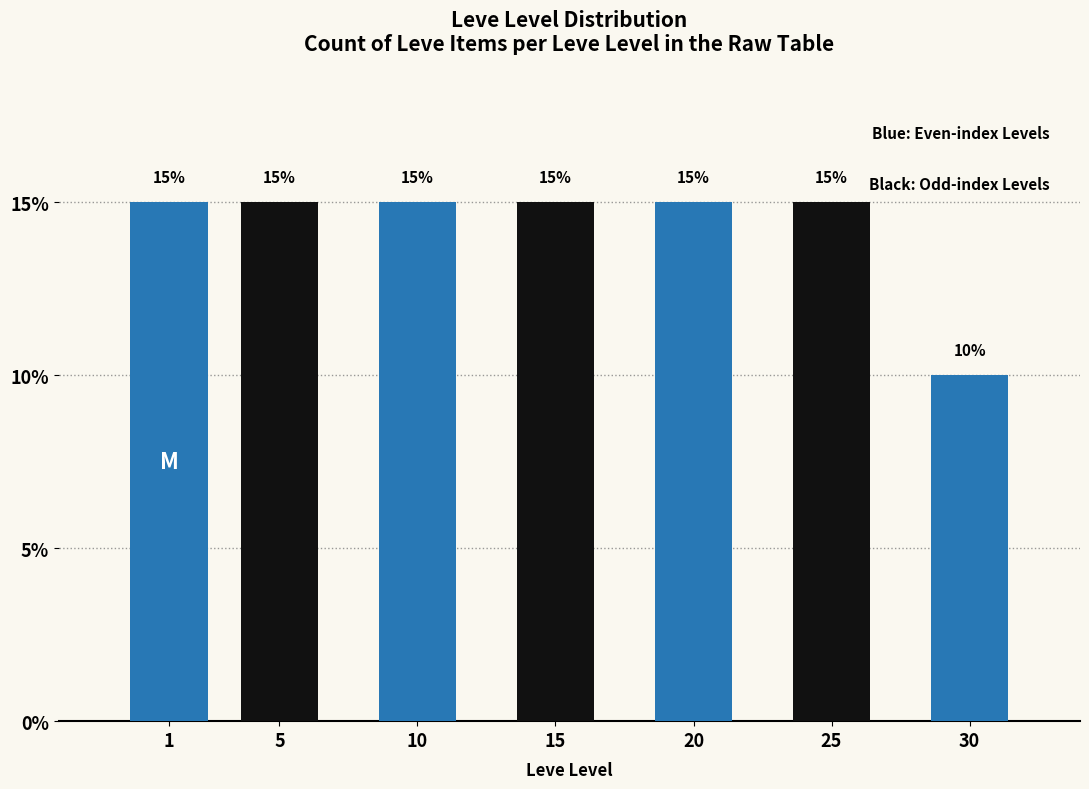

Reading right to left, transcribe all the data shown in this chart.

30=10	25=15	20=15	15=15	10=15	5=15	1=15